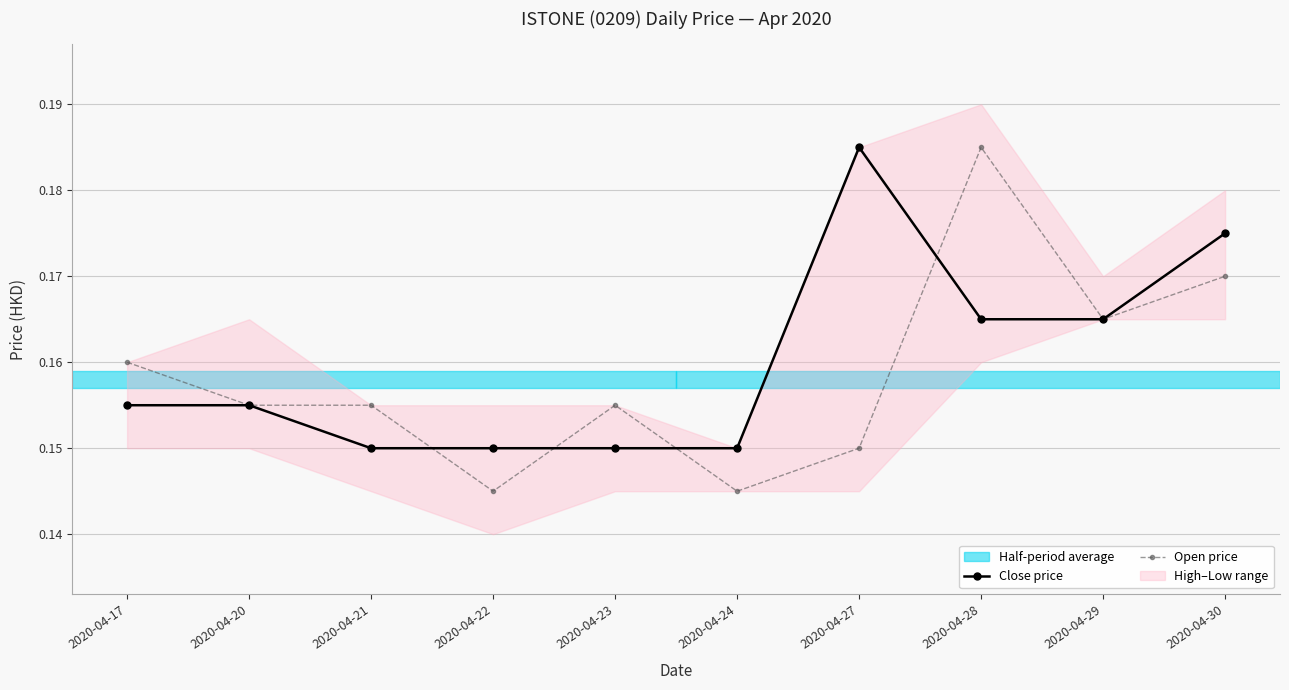

Reading left to right, what are all the values shown in this chart?

Close price: 2020-04-17=0.2	2020-04-20=0.2	2020-04-21=0.1	2020-04-22=0.1	2020-04-23=0.1	2020-04-24=0.1	2020-04-27=0.2	2020-04-28=0.2	2020-04-29=0.2	2020-04-30=0.2
Open price: 2020-04-17=0.2	2020-04-20=0.2	2020-04-21=0.2	2020-04-22=0.1	2020-04-23=0.2	2020-04-24=0.1	2020-04-27=0.1	2020-04-28=0.2	2020-04-29=0.2	2020-04-30=0.2